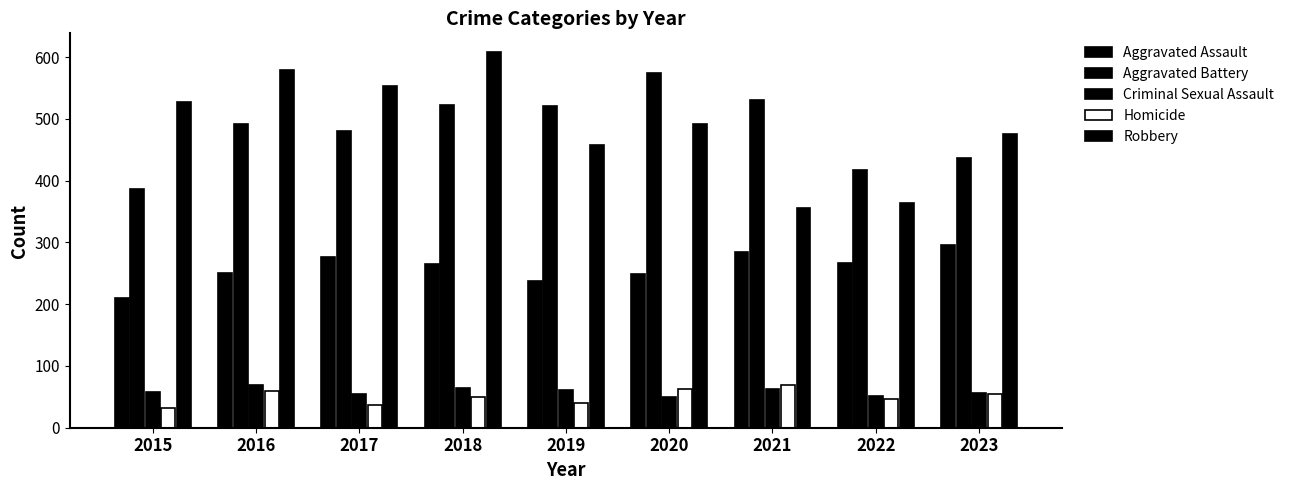

Rank the series at 2017 from highest to lowest value.

Robbery, Aggravated Battery, Aggravated Assault, Criminal Sexual Assault, Homicide